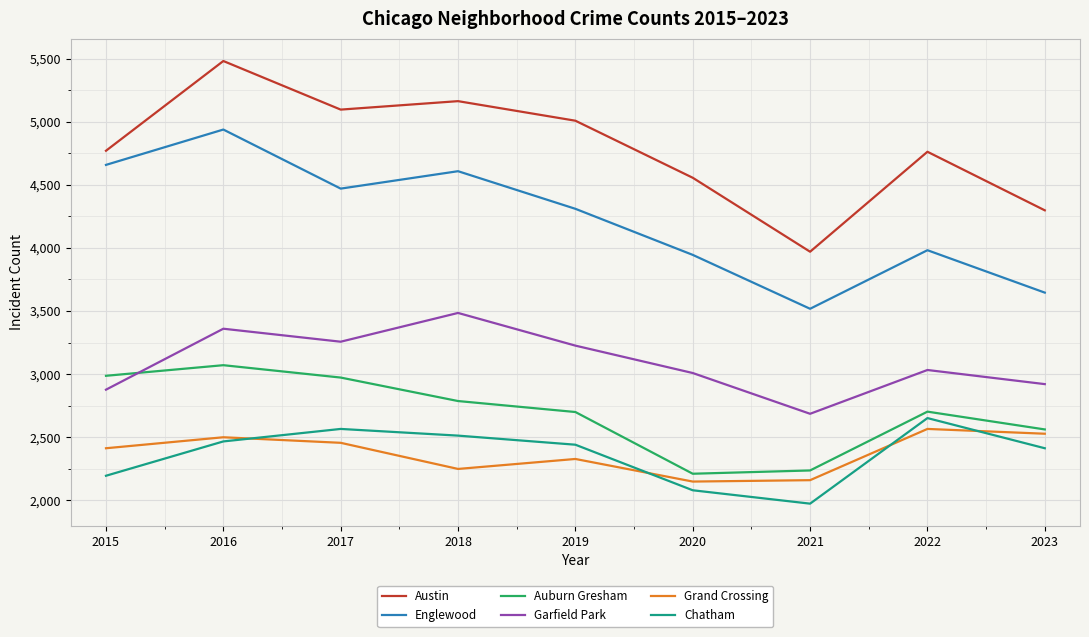

True or false: Austin and Garfield Park cross at least once.

False